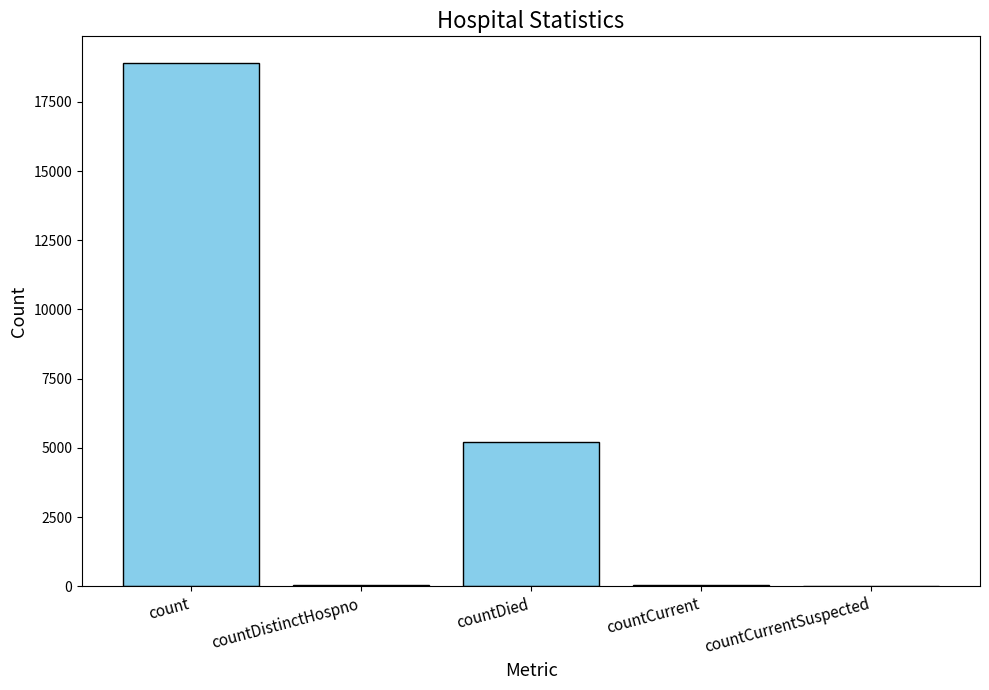

What is the difference between the values at count and countCurrent?

18877